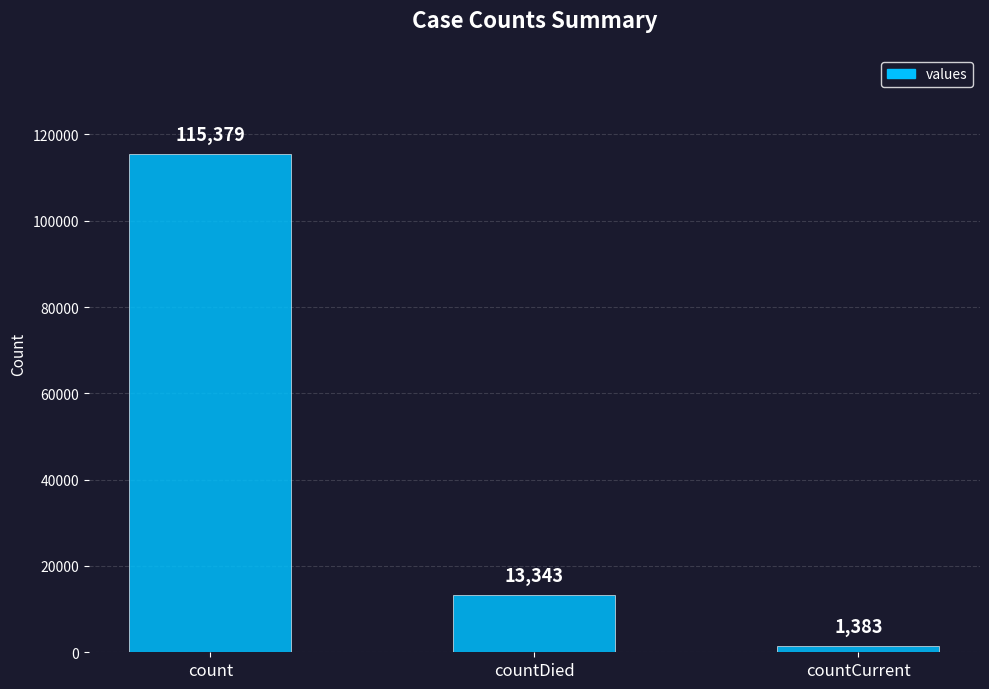

Between count and countDied, which is larger?

count